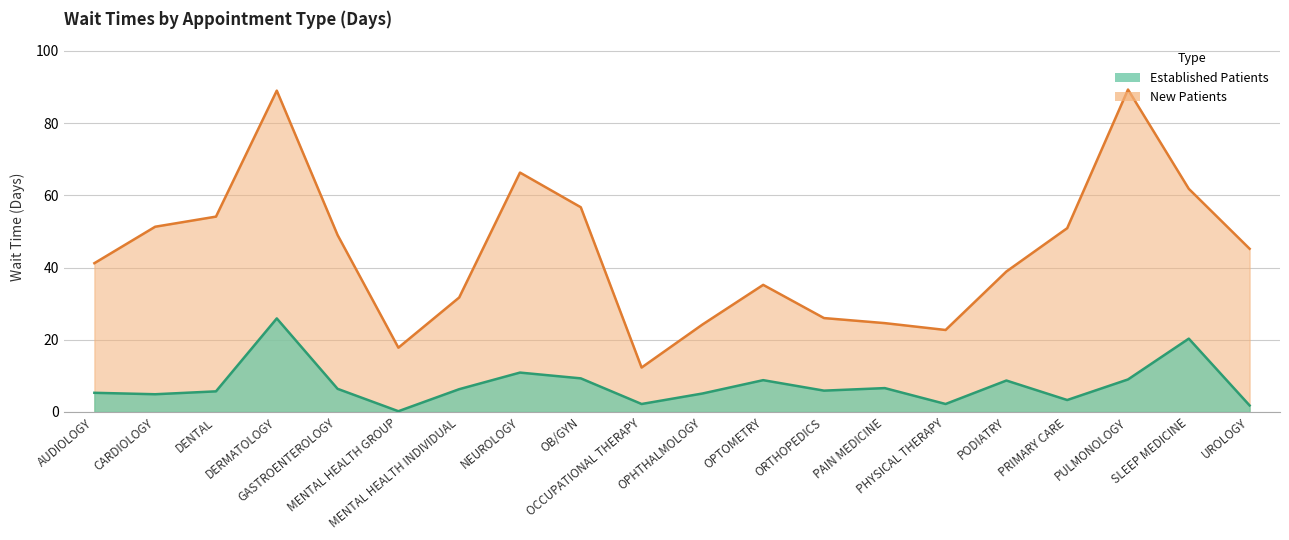

List the series in order of their overall mean, lowest first.

EstablishedPatients, NewPatients